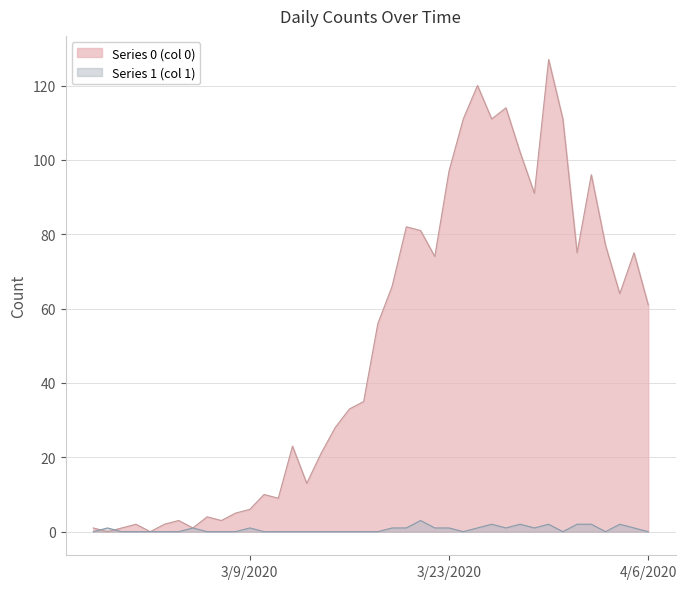

List the series in order of their peak value, lowest first.

Series 1 (col 1), Series 0 (col 0)